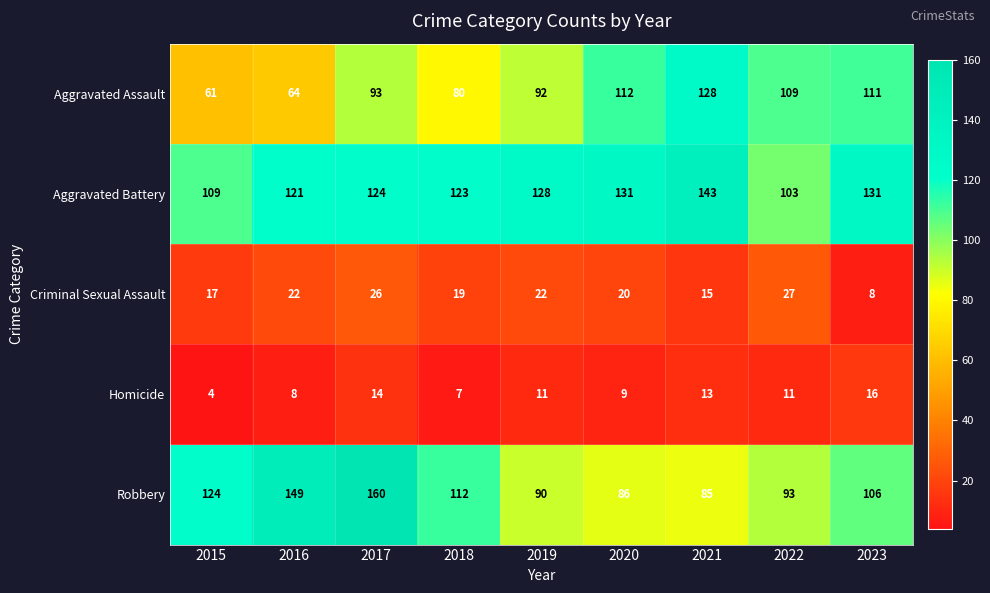

Which series has the largest range (max minus min)?

Robbery